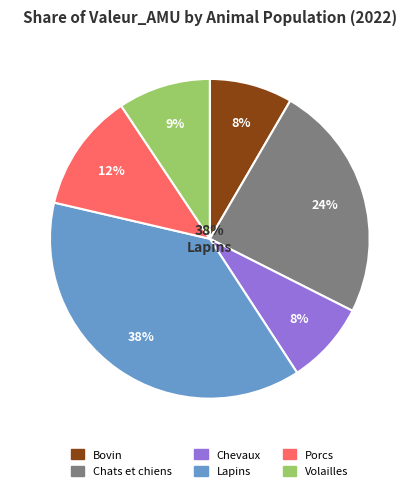

To the nearest percent, what percentage of the pie is Lapins?

38%